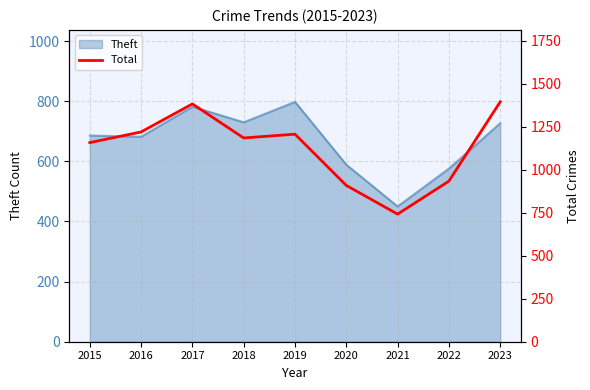

Which has a higher value, 2016 or 2017?

2017